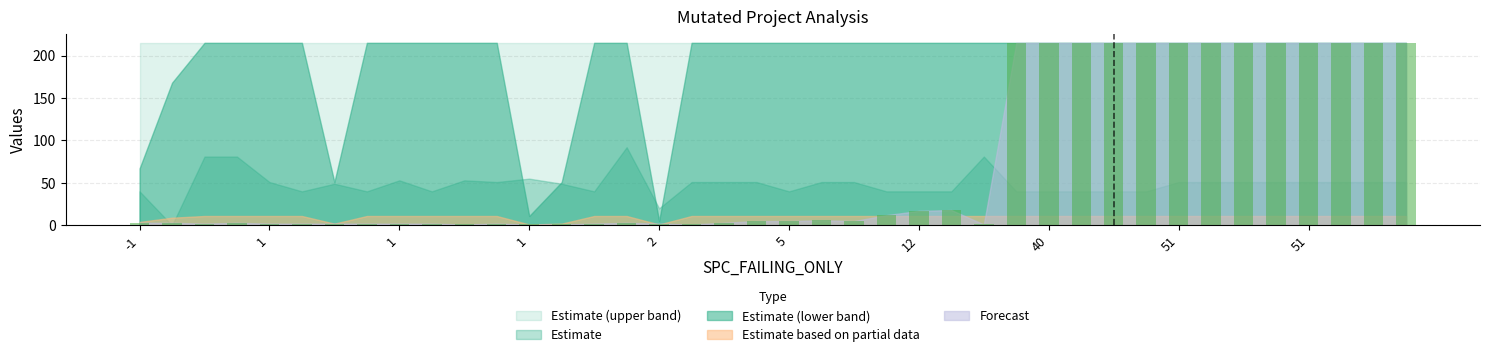

What is the sum of all values?

2903